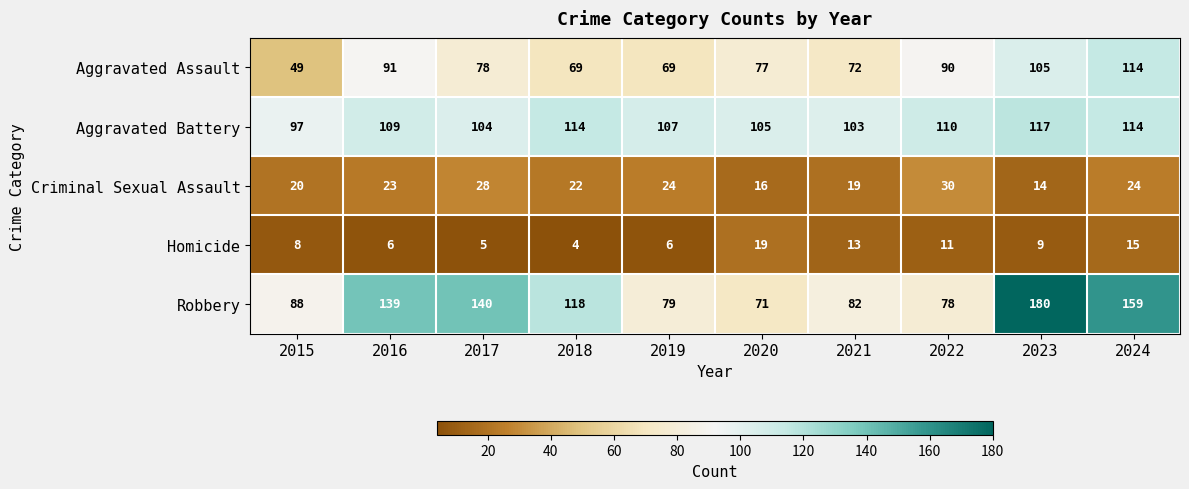

What is the difference between the maximum and minimum values in the Aggravated Battery series?

20